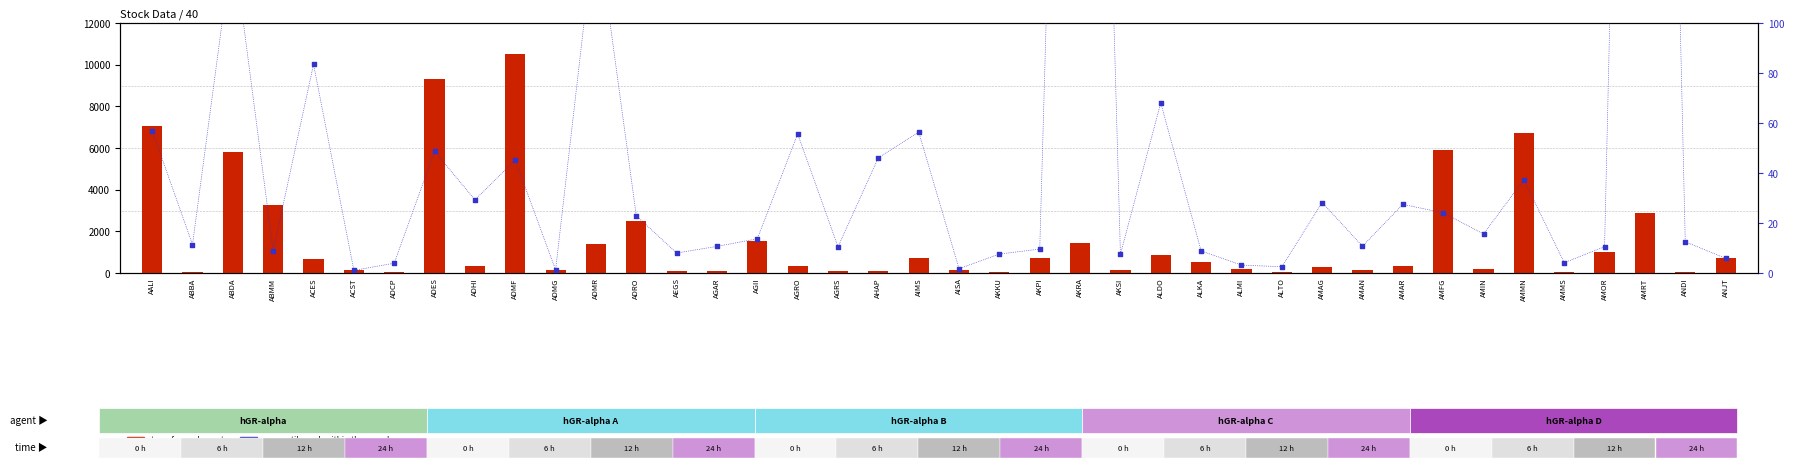

What are all the series names shown in the legend?

transformed count, percentile rank within the sample